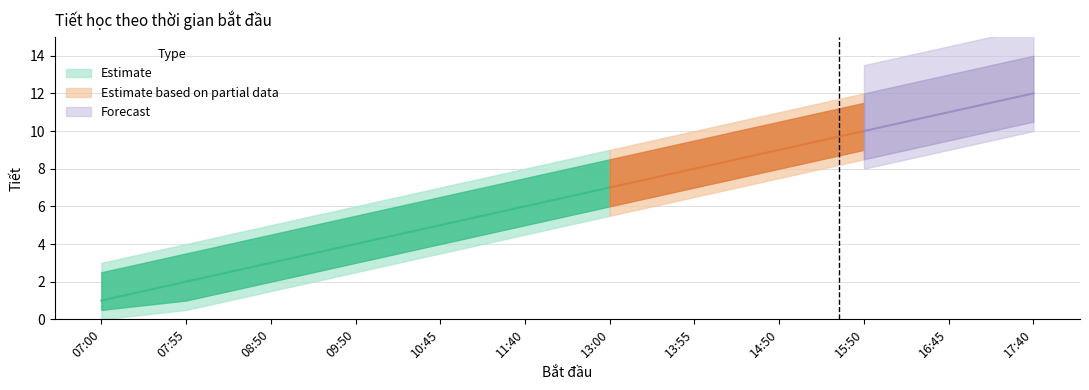

True or false: the data shows 7 at 15:50.

False